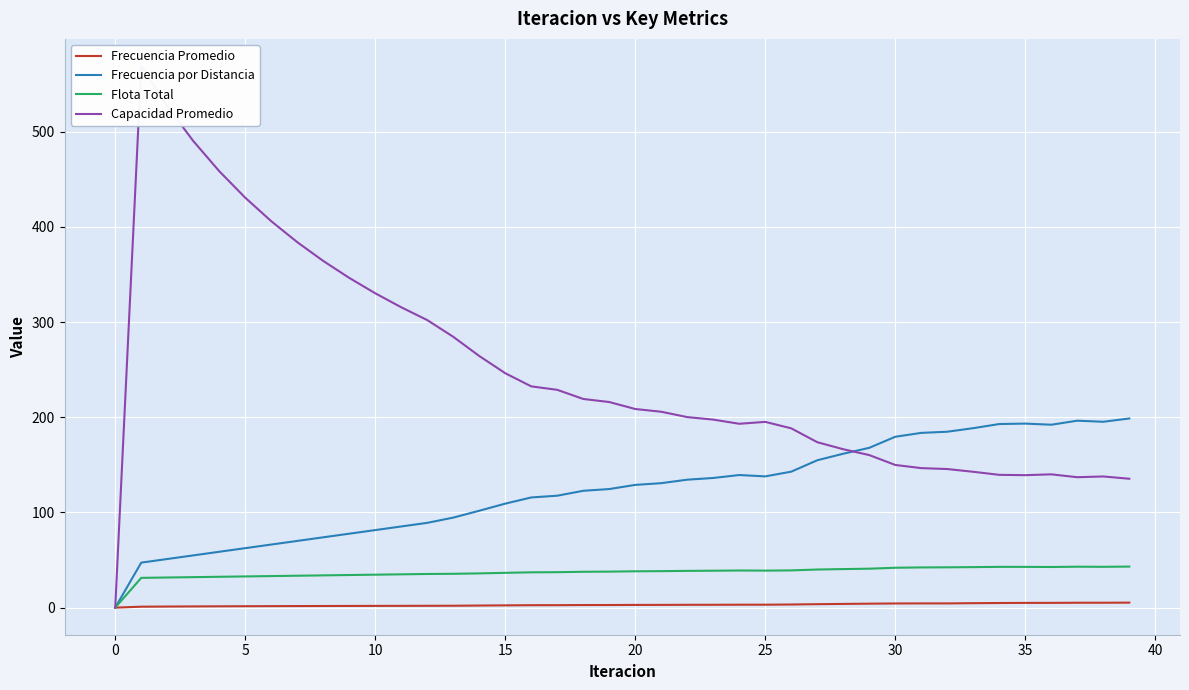

The value of Flota Total at 0 is 0.0. True or false?

True